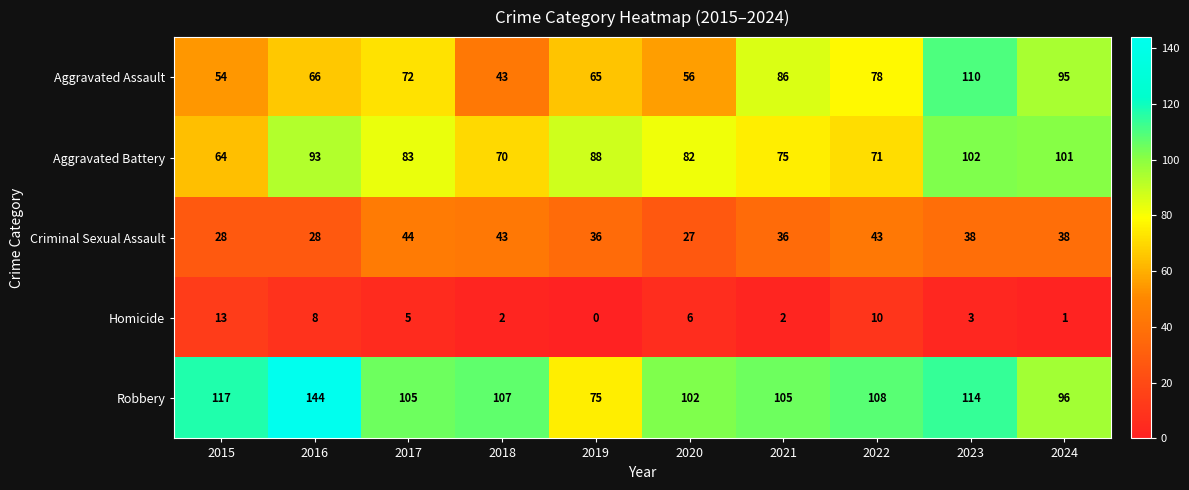

Between 2016 and 2018, which series saw the biggest shift?

Robbery